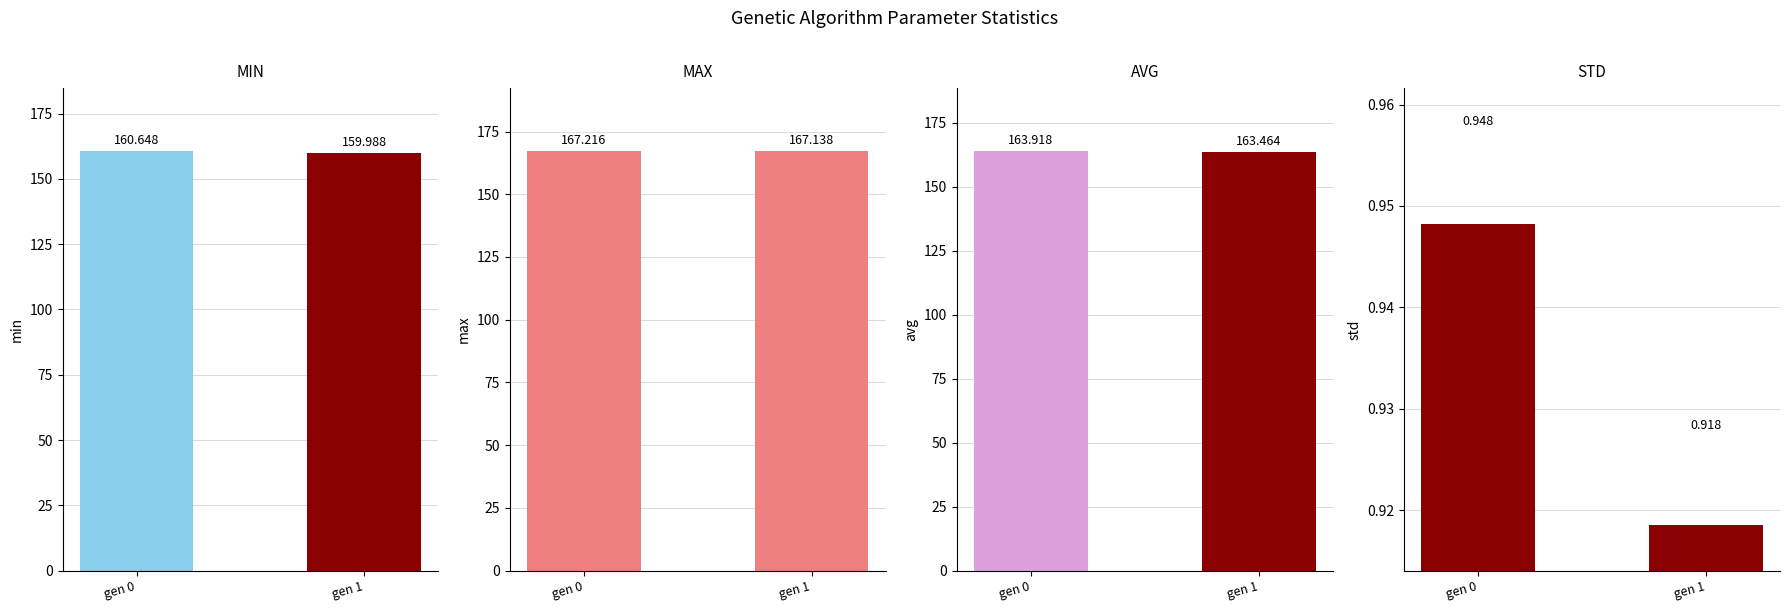

Reading left to right, what are all the values shown in this chart?

min: gen 0=160.6	gen 1=160.0
max: gen 0=167.2	gen 1=167.1
avg: gen 0=163.9	gen 1=163.5
std: gen 0=0.9	gen 1=0.9